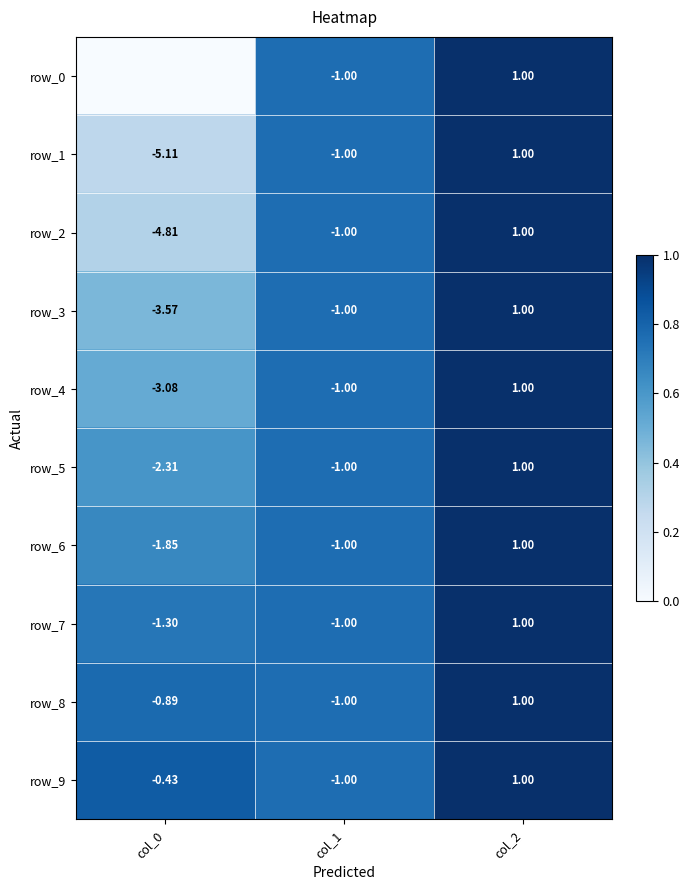

What value does the row_4 series have at col_2?

1.0